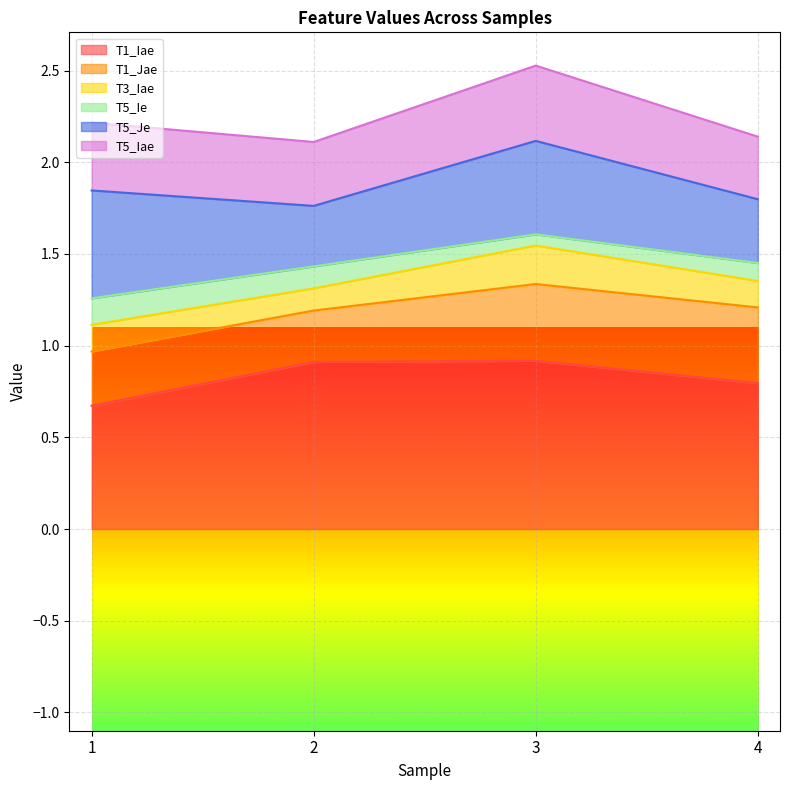

What is the maximum value for T1_Iae?

0.9